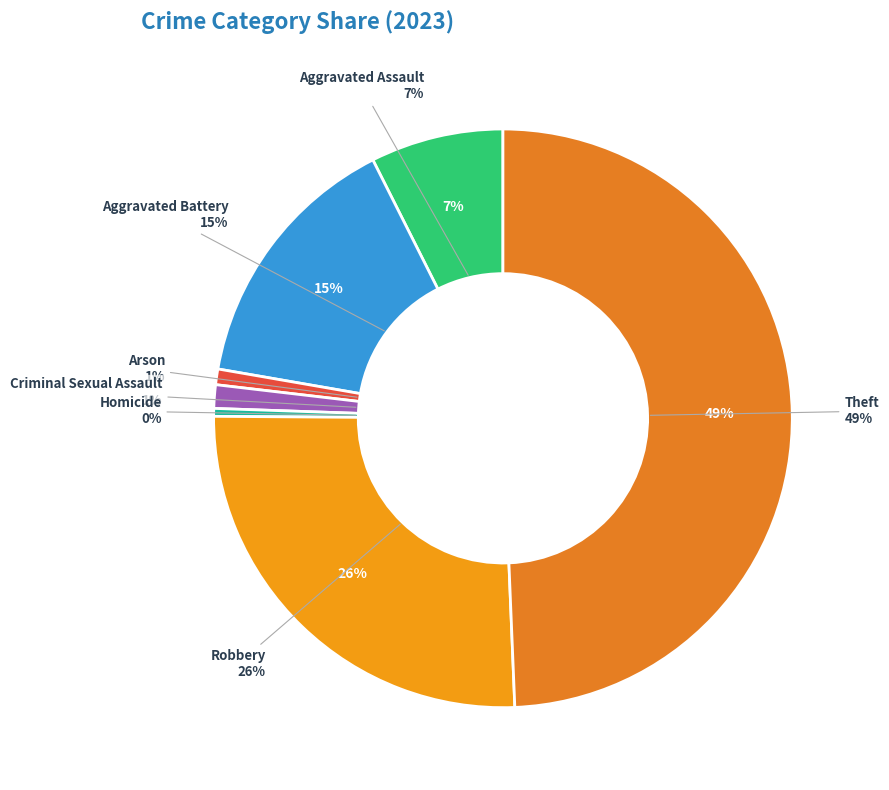

To the nearest percent, what is the combined percentage of Aggravated Battery and Homicide?

15%